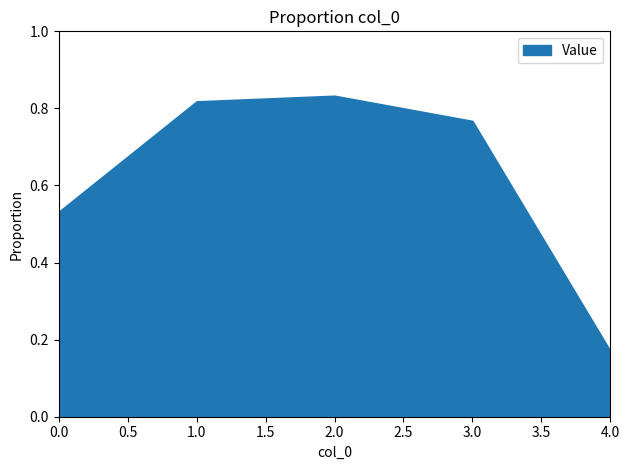

List the labels in order of value, largest first.

2.0, 1.0, 3.0, 0.0, 4.0